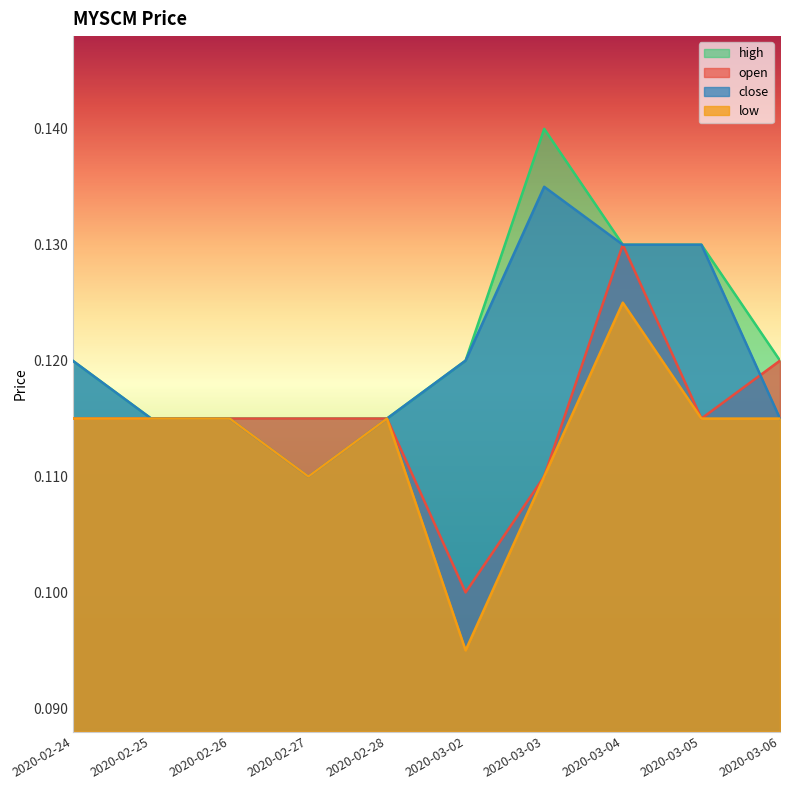

Which series has the largest total across all categories?

high